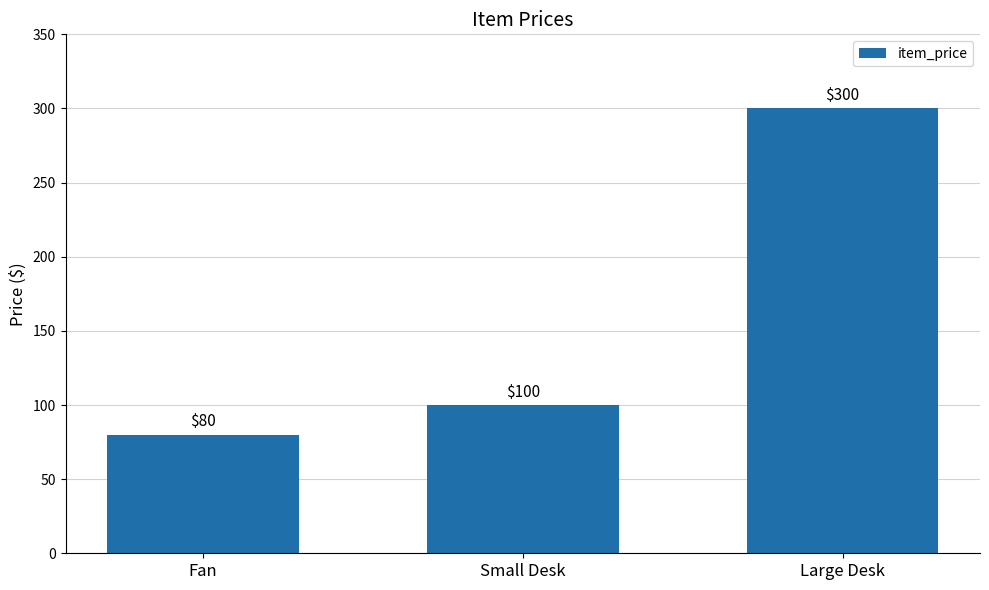

Rank the categories by value from highest to lowest.

Large Desk, Small Desk, Fan